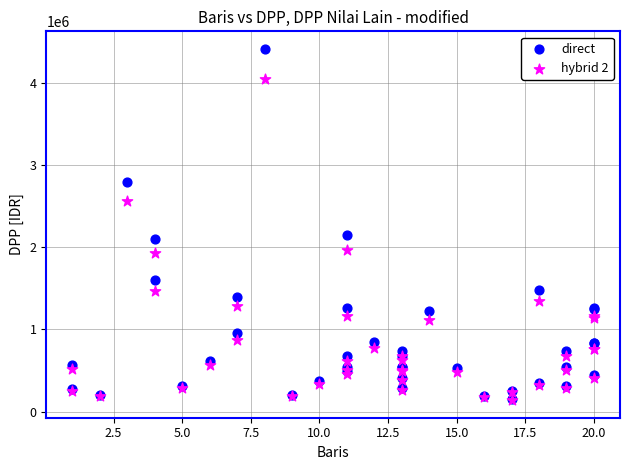

What are all the series names shown in the legend?

direct, hybrid 2